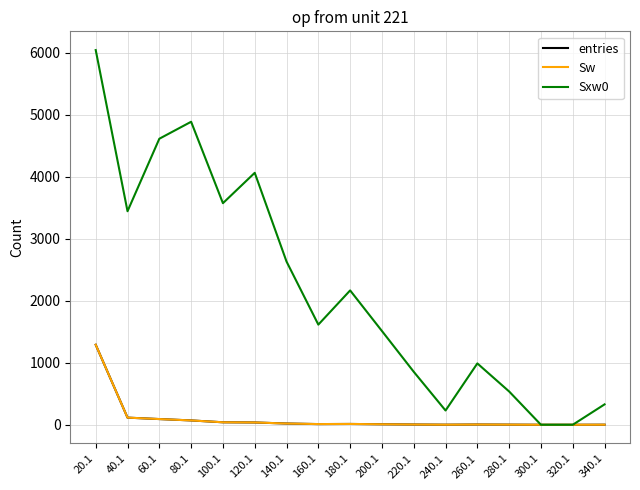

Rank the series by their maximum value, from lowest to highest.

entries, Sw, Sxw0